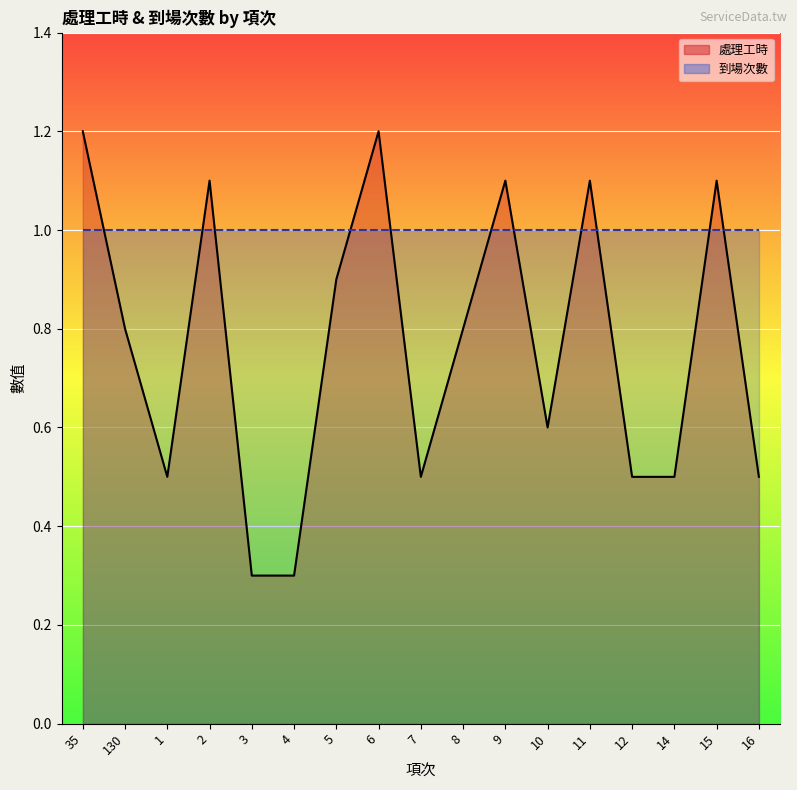

Reading left to right, list all the values displayed in this chart.

處理工時_line: 1.2	0.8	0.5	1.1	0.3	0.3	0.9	1.2	0.5	0.8	1.1	0.6	1.1	0.5	0.5	1.1	0.5
到場次數_line: 1.0	1.0	1.0	1.0	1.0	1.0	1.0	1.0	1.0	1.0	1.0	1.0	1.0	1.0	1.0	1.0	1.0